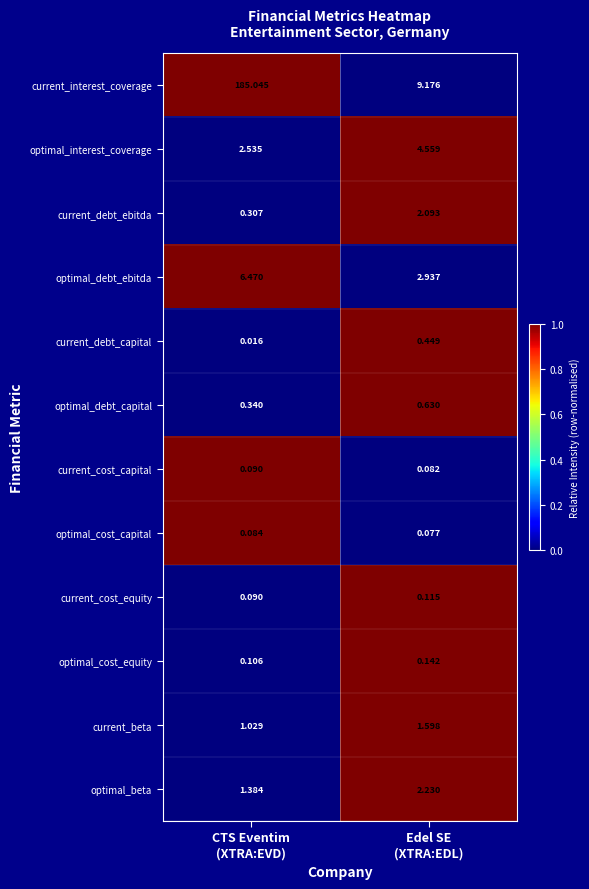

Which series has the largest total across all categories?

current_interest_coverage